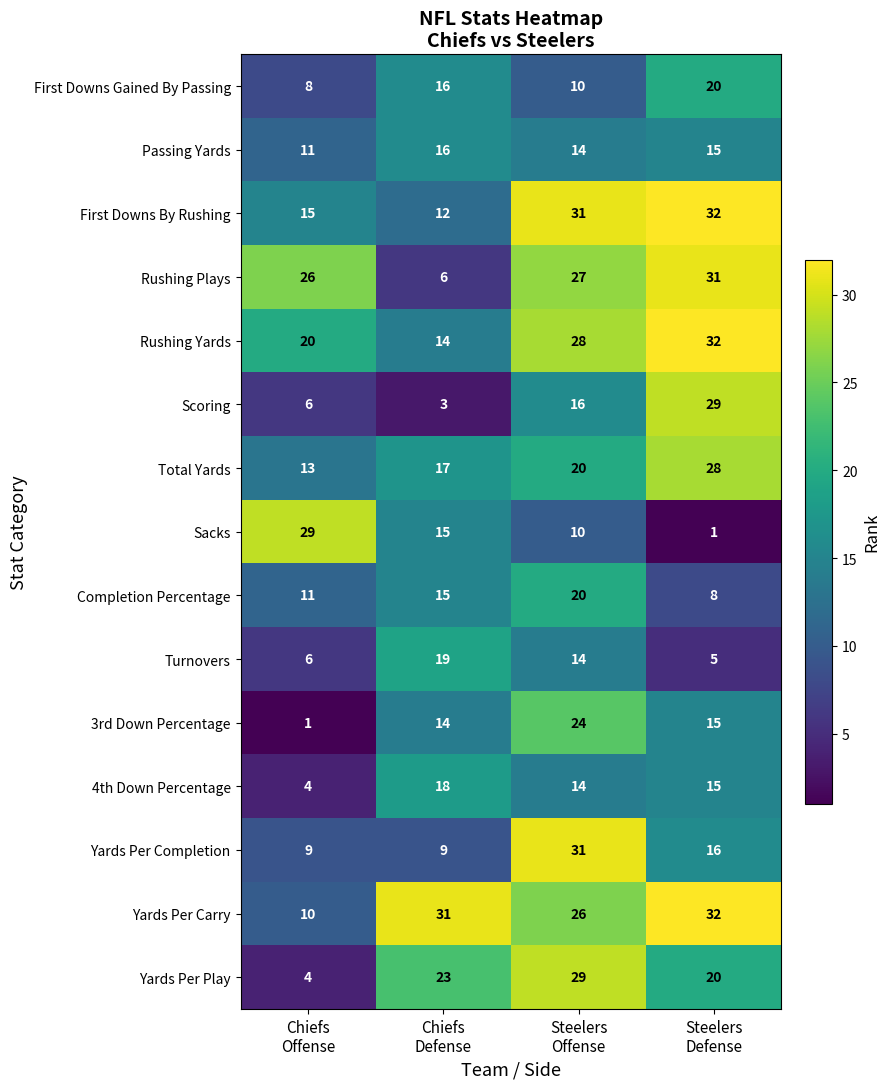

Count the Sacks values in the range 10 to 29.

3